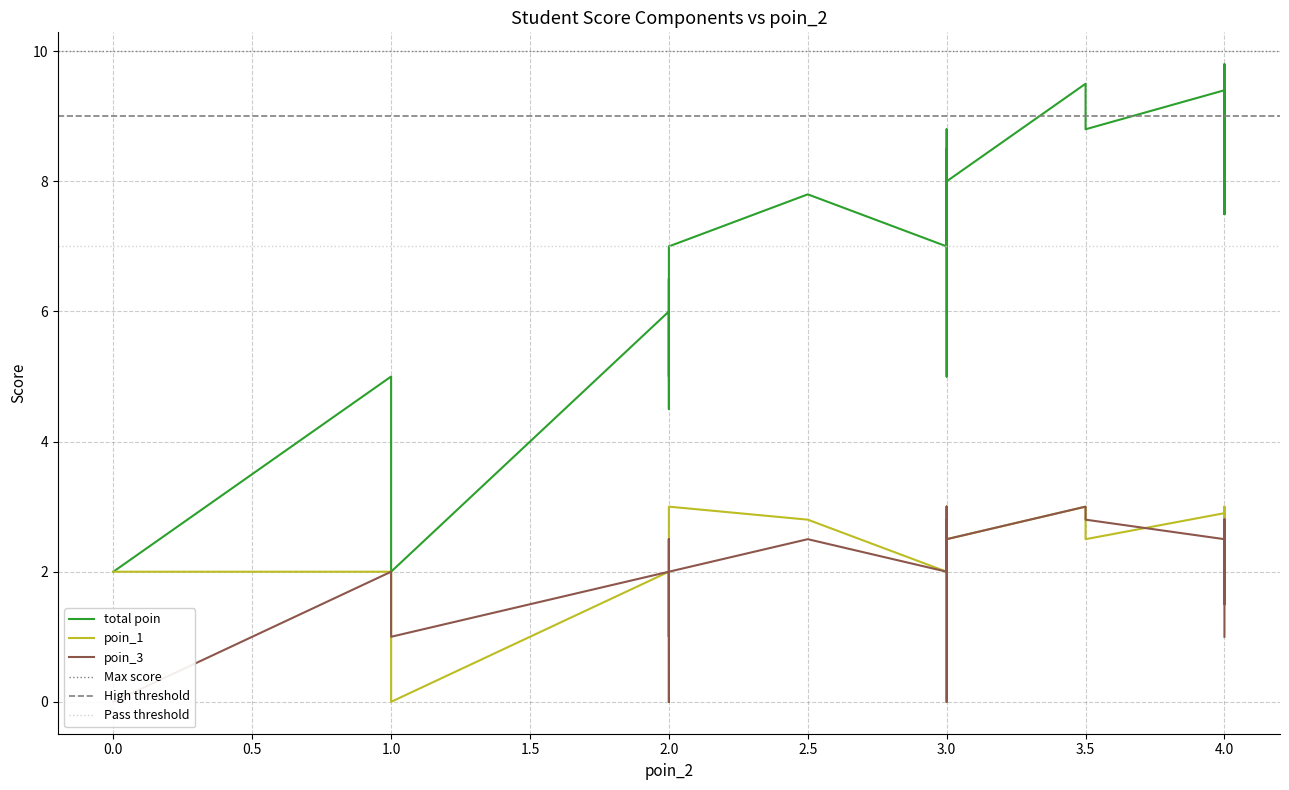

How many values in poin_3 are above zero?

36